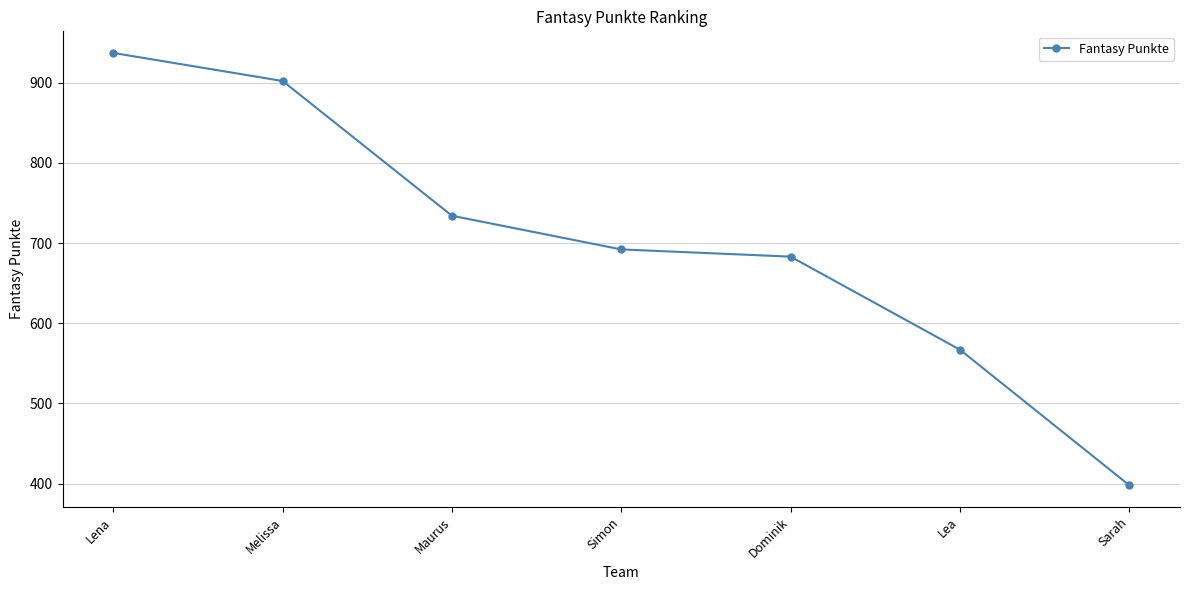

What is the sum of all values?

4913